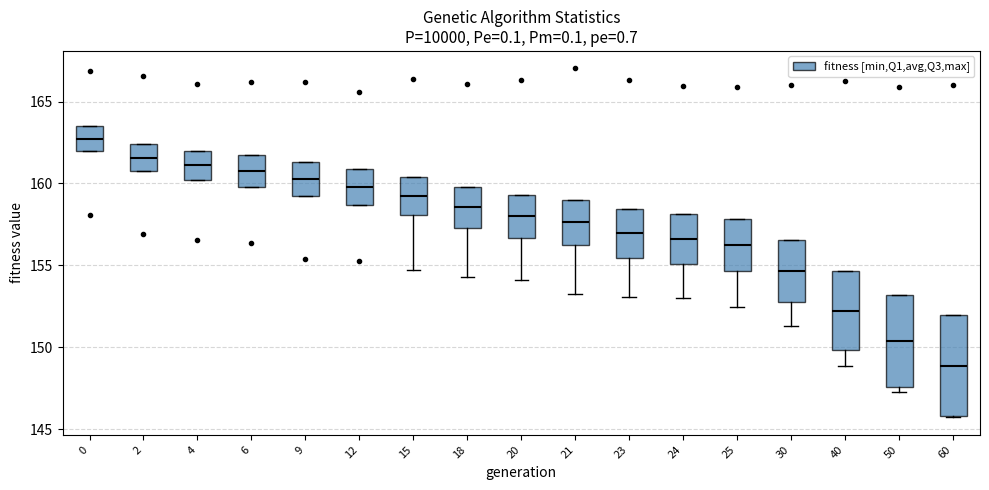

Reading left to right, read every box against the y-axis: the position of its median line, the range the box covers, and the ends of its whiskers. The values are not printed on the chart, so give them approximately, as read against the axis.

0: median 162.5, box 162.0 to 163.5, whiskers 162.0 to 163.5
2: median 161.5, box 160.5 to 162.5, whiskers 160.5 to 162.5
4: median 161.0, box 160.0 to 162.0, whiskers 160.0 to 162.0
6: median 161.0, box 160.0 to 161.5, whiskers 160.0 to 161.5
9: median 160.5, box 159.0 to 161.5, whiskers 159.0 to 161.5
12: median 160.0, box 158.5 to 161.0, whiskers 158.5 to 161.0
15: median 159.0, box 158.0 to 160.5, whiskers 154.5 to 160.5
18: median 158.5, box 157.5 to 160.0, whiskers 154.5 to 160.0
20: median 158.0, box 156.5 to 159.5, whiskers 154.0 to 159.5
21: median 157.5, box 156.5 to 159.0, whiskers 153.5 to 159.0
23: median 157.0, box 155.5 to 158.5, whiskers 153.0 to 158.5
24: median 156.5, box 155.0 to 158.0, whiskers 153.0 to 158.0
25: median 156.5, box 154.5 to 158.0, whiskers 152.5 to 158.0
30: median 154.5, box 153.0 to 156.5, whiskers 151.5 to 156.5
40: median 152.0, box 150.0 to 154.5, whiskers 149.0 to 154.5
50: median 150.5, box 147.5 to 153.0, whiskers 147.5 (just below the box's lower edge) to 153.0
60: median 149.0, box 146.0 to 152.0, whiskers 145.5 to 152.0